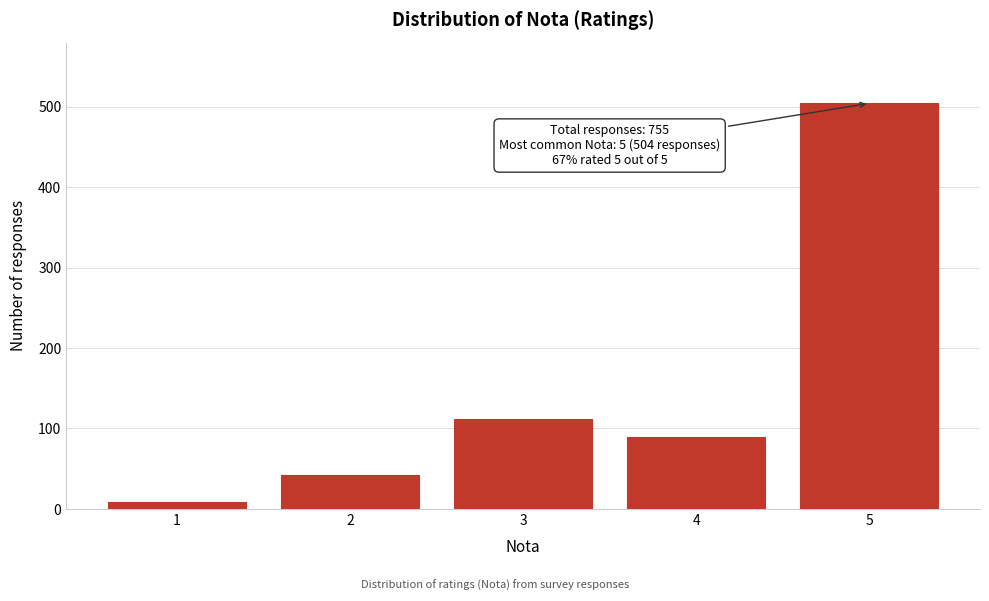

Reading right to left, extract all data points from this chart.

504	89	112	42	8